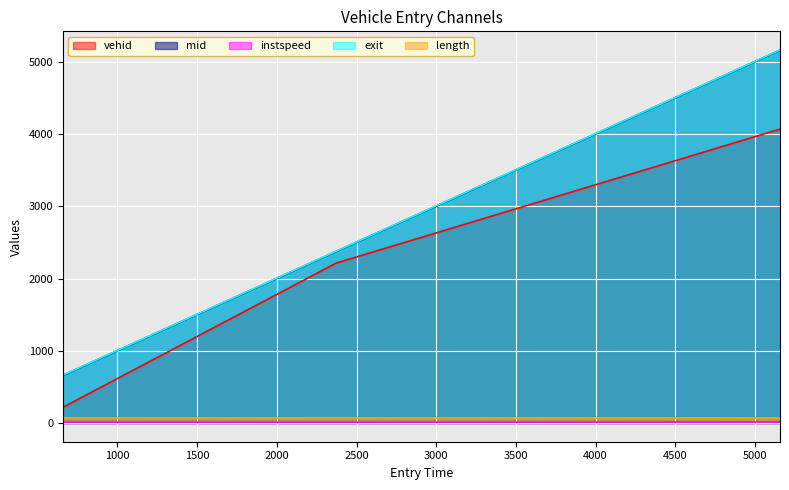

True or false: mid and instspeed intersect in this chart.

False